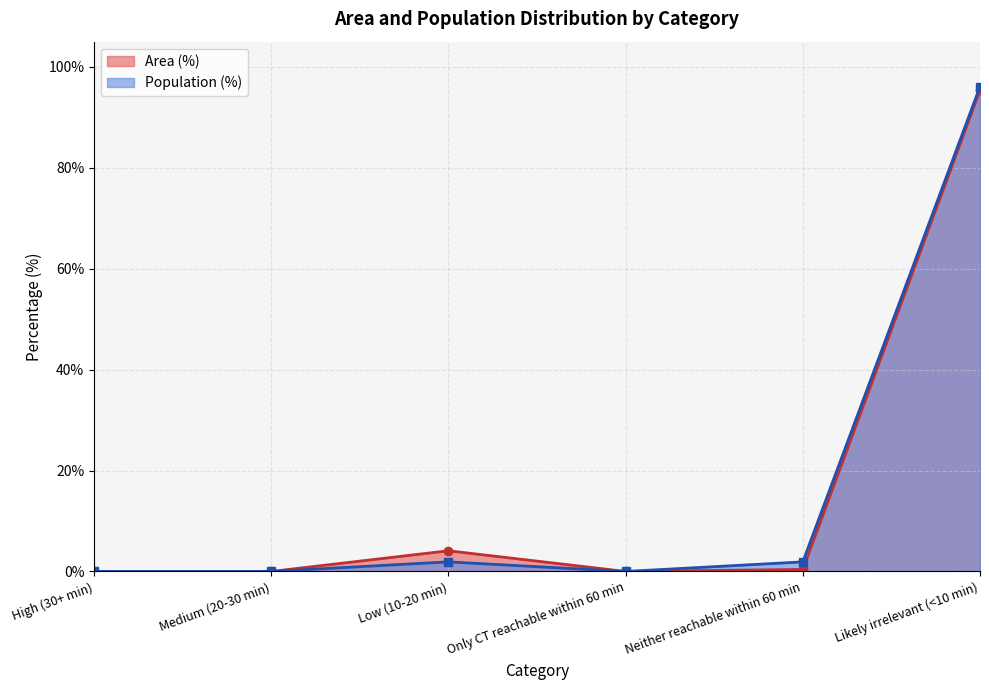

The value of Area (%) at High (30+ min) is 56.2. True or false?

False